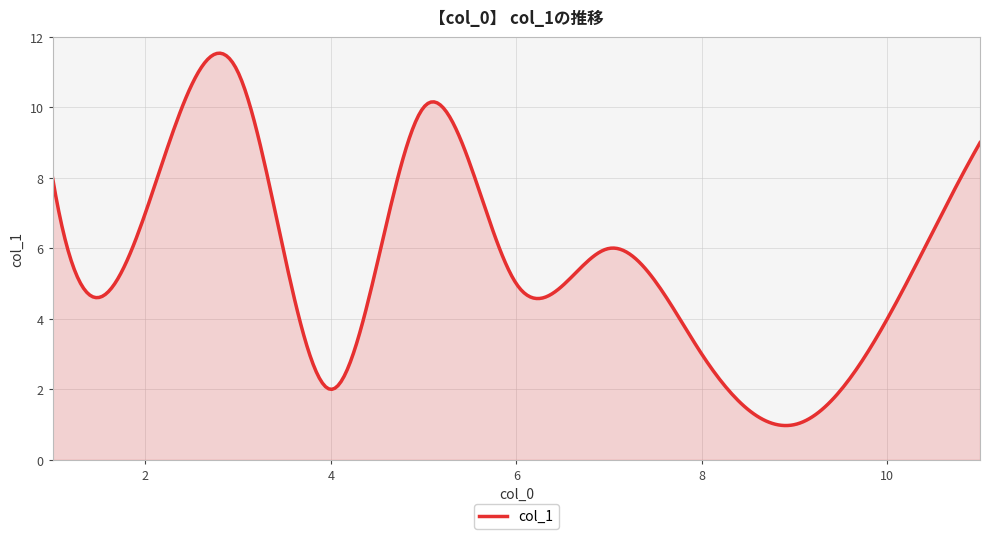

What is the greatest value displayed?

11.5